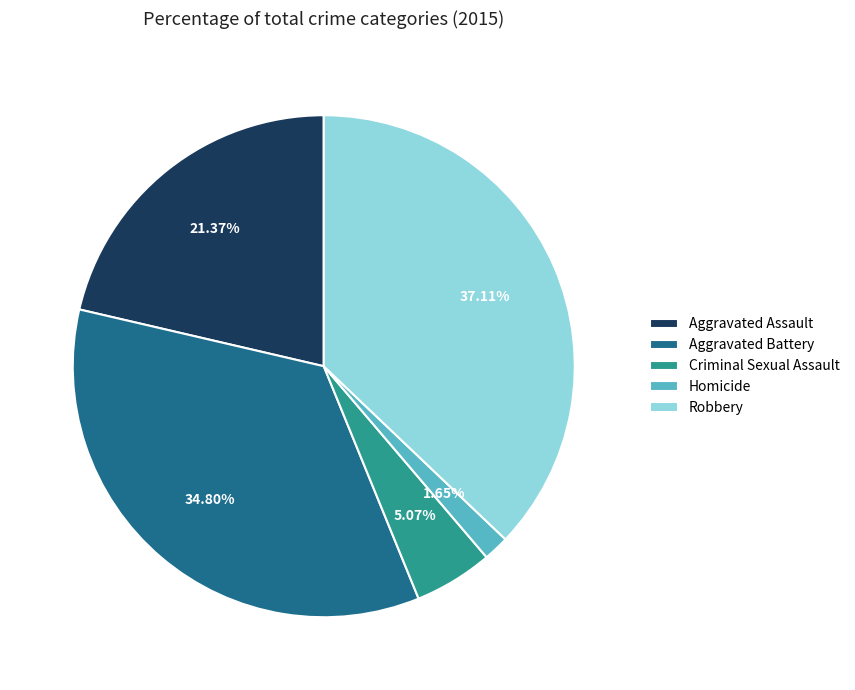

To the nearest percent, what is the difference between the Criminal Sexual Assault and Robbery slice percentages?

32%